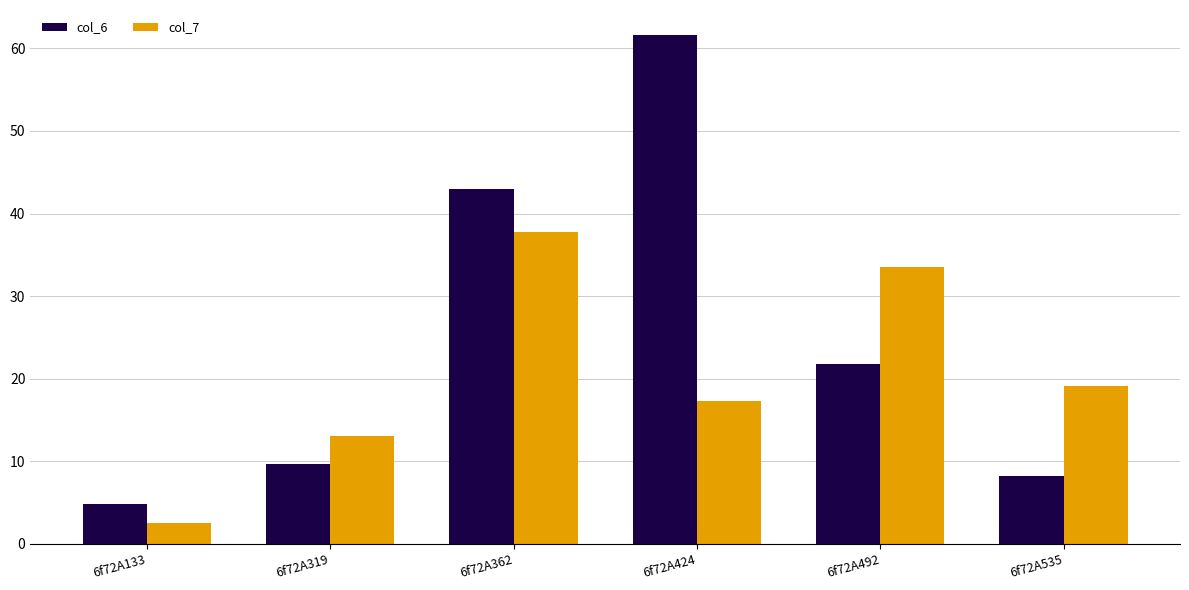

Read the col_6 value at 6f72A319.

9.6